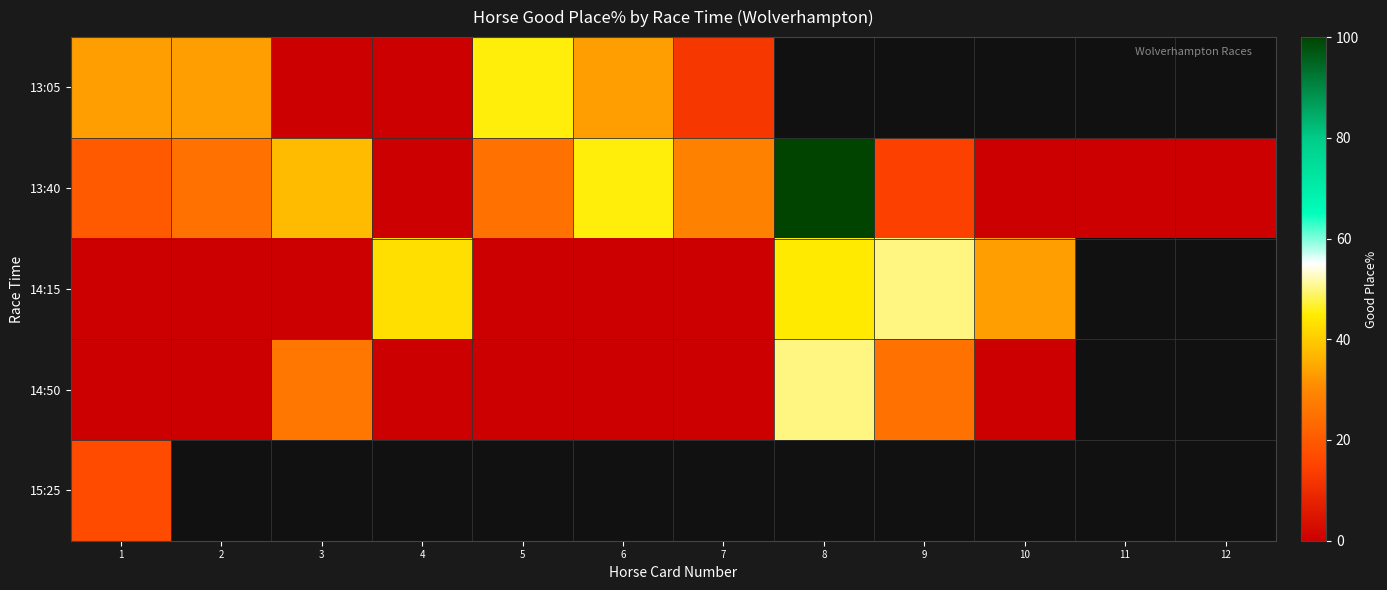

Which series has the widest spread of values?

13:40